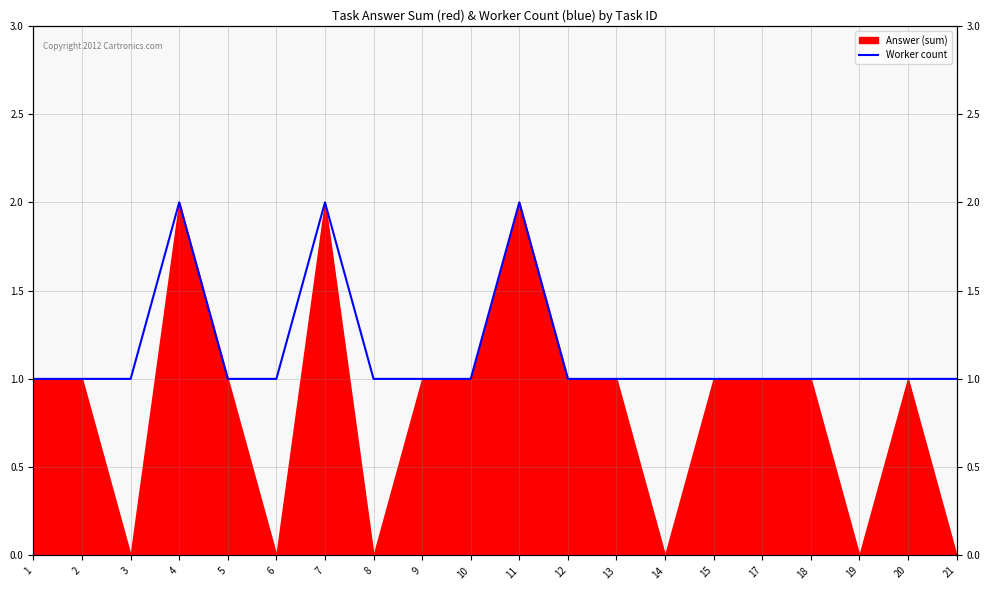

What is the average value?

1